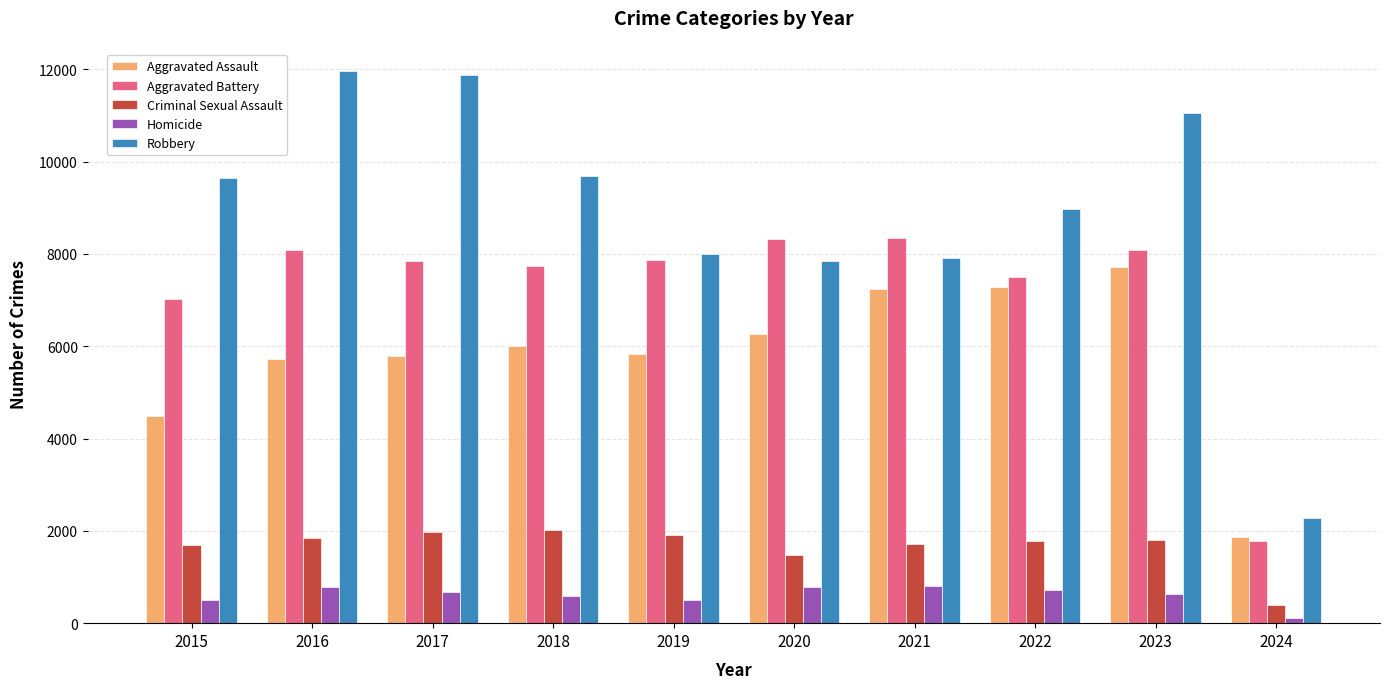

Is it true that Aggravated Assault equals 5841 at 2019?

True